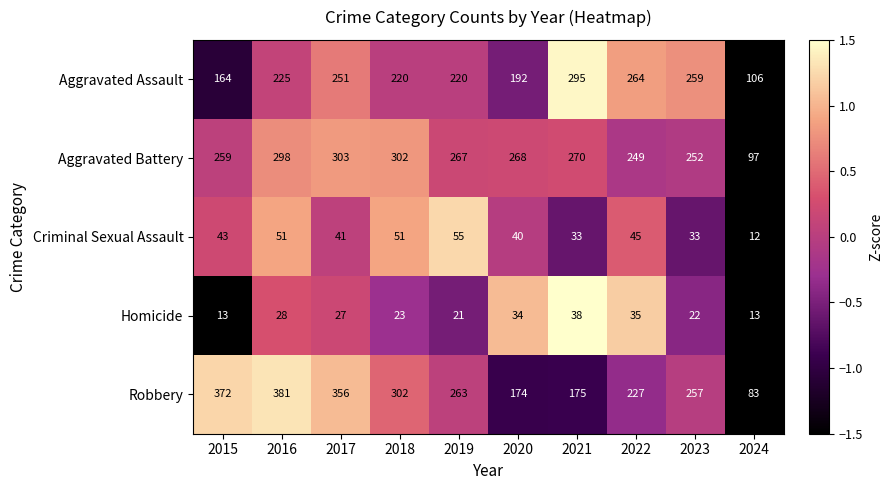

Between 2015 and 2021, which series saw the biggest shift?

Robbery